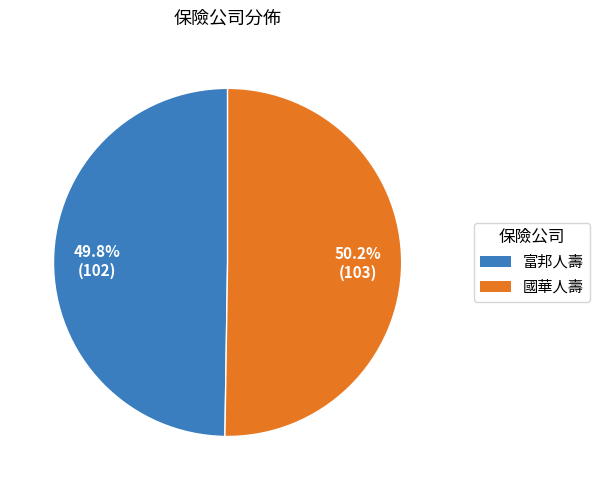

How many slices are in this pie chart?

2